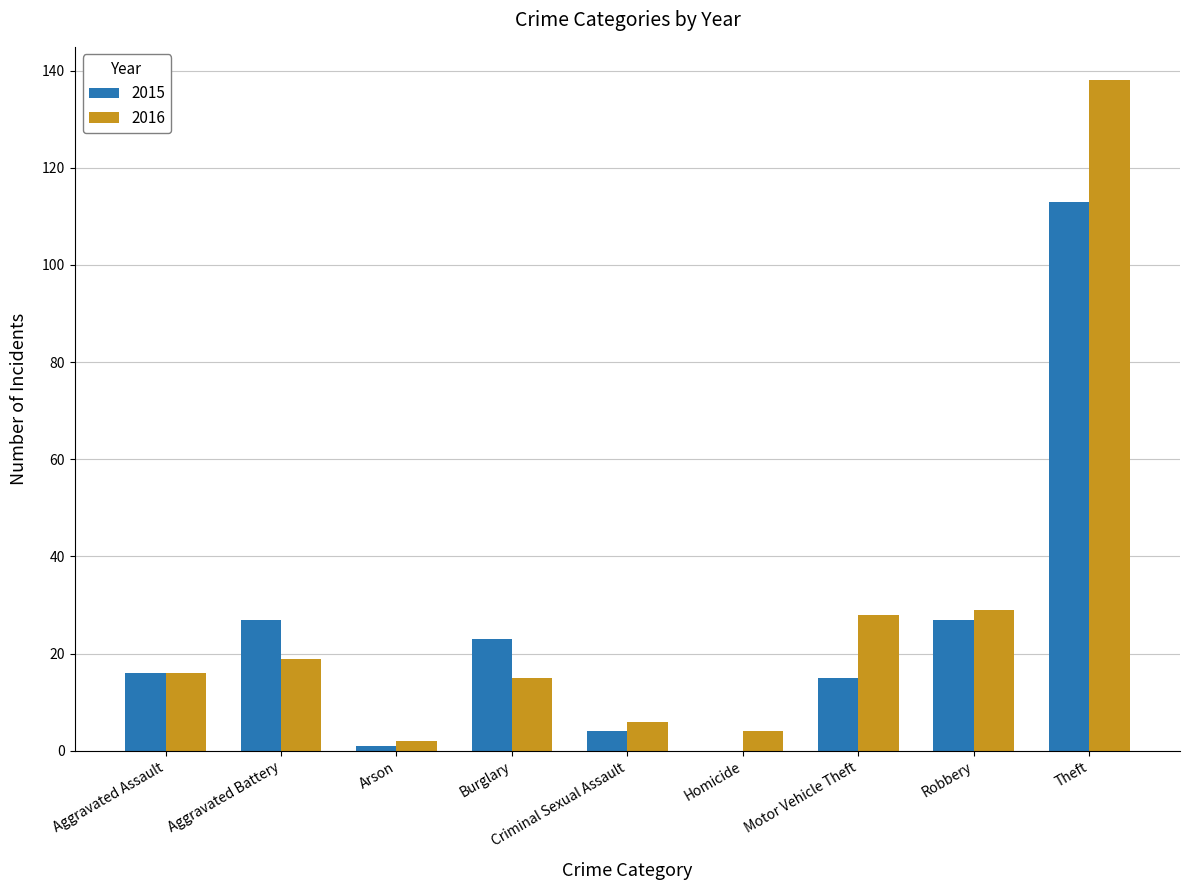

What is the greatest value displayed?

138